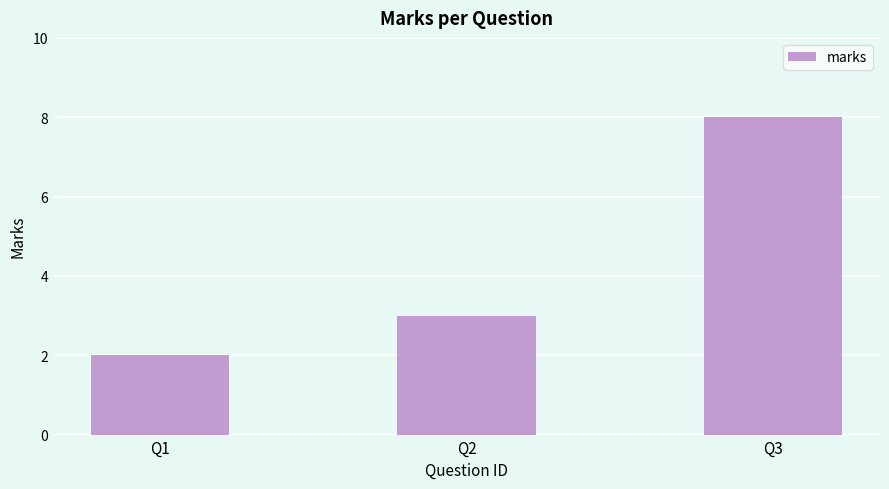

Is it true that the value at Q2 is 2?

False